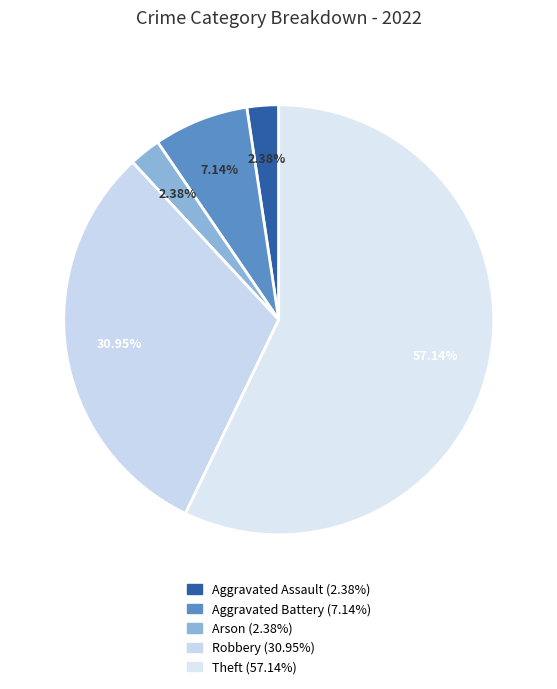

How many segments does this pie chart have?

5